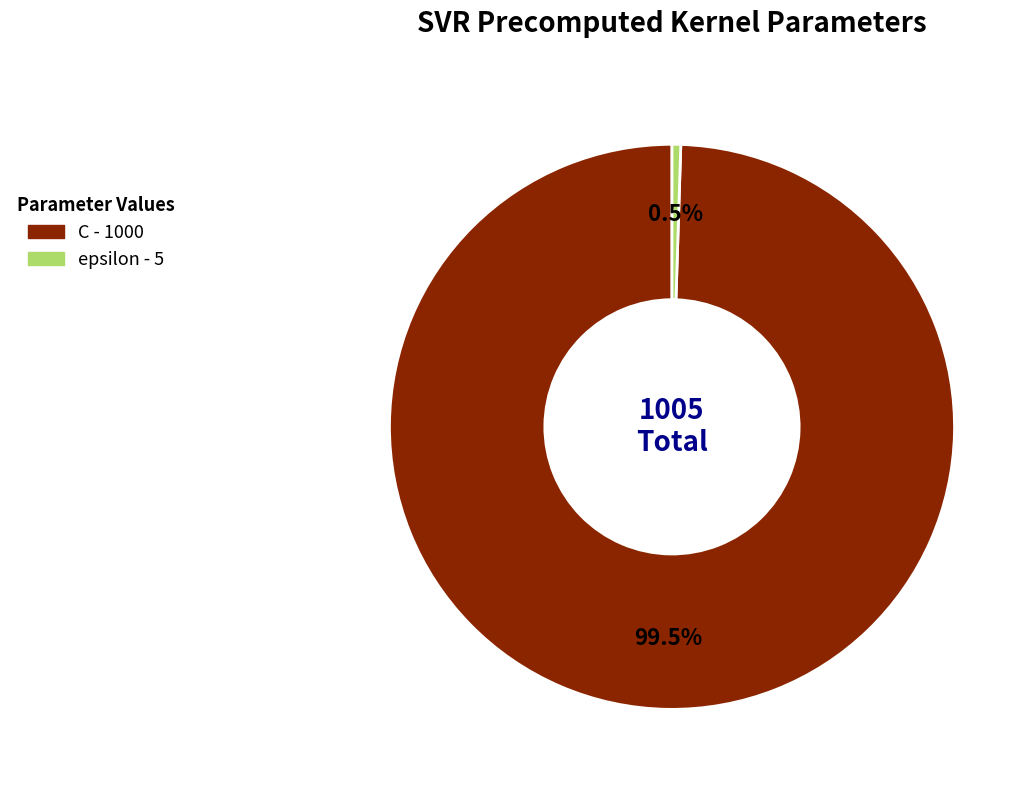

Approximately how many times larger is the value at C compared to epsilon?

200.0